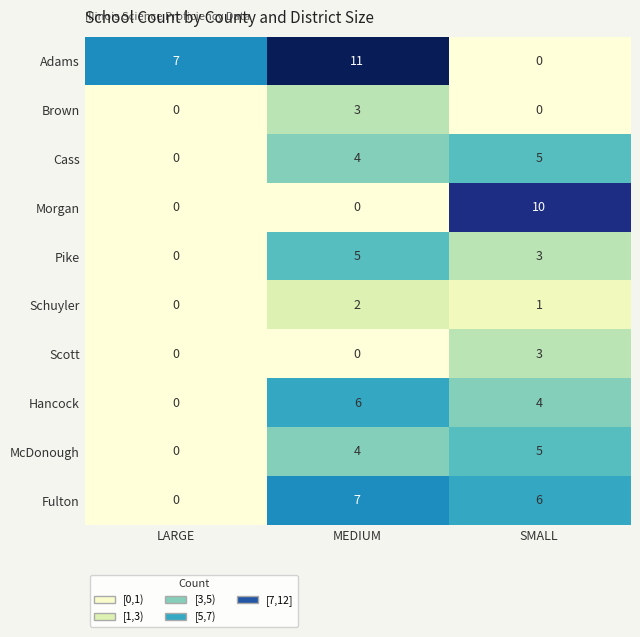

What is the total value across all series at SMALL?

37